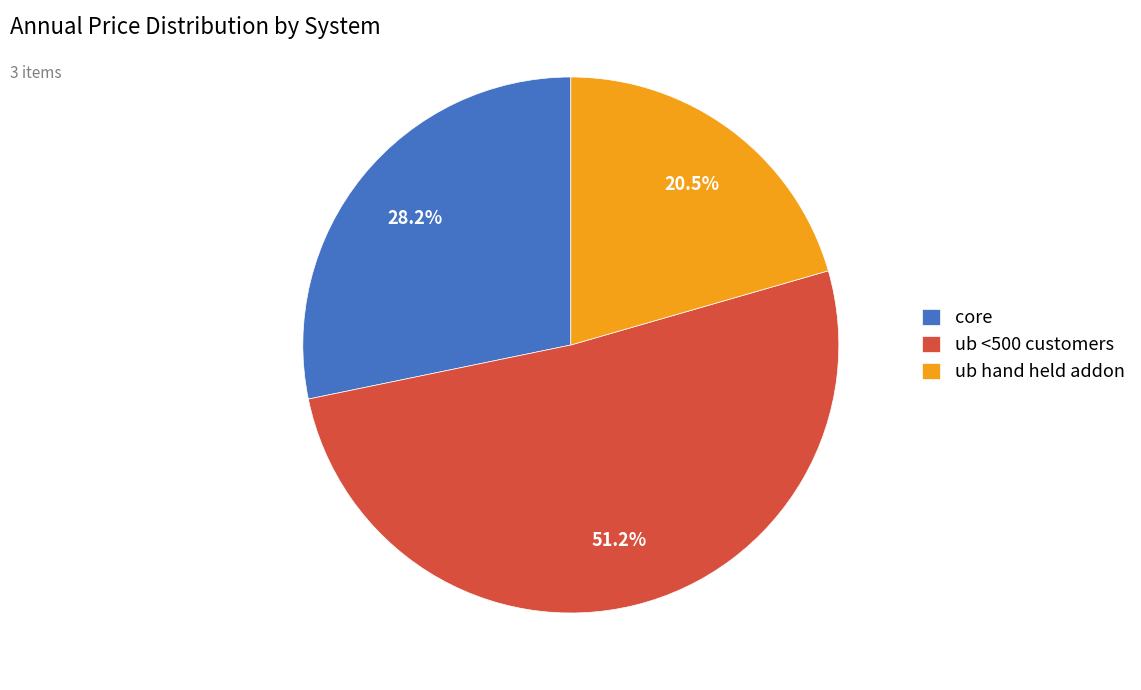

What is the total percentage of ub hand held addon and ub <500 customers?

71.8%